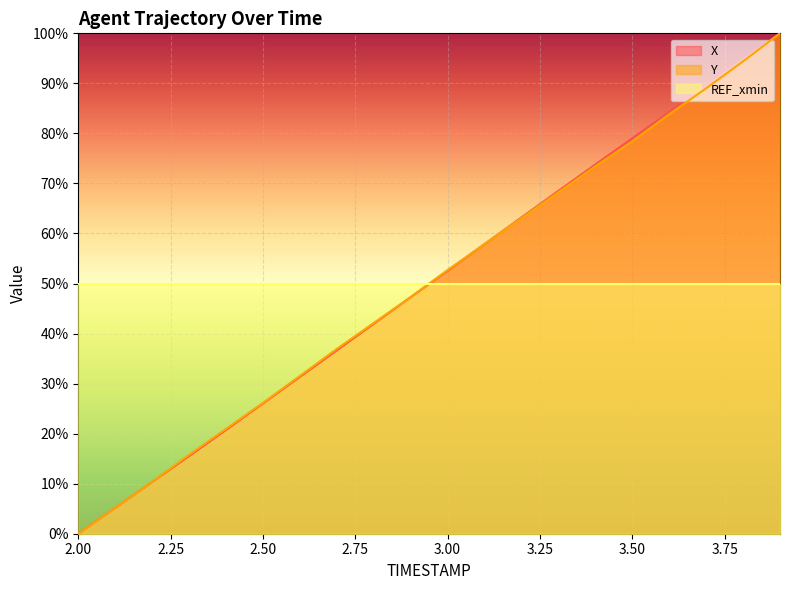

True or false: X has more than 2 points higher than both neighbors.

False